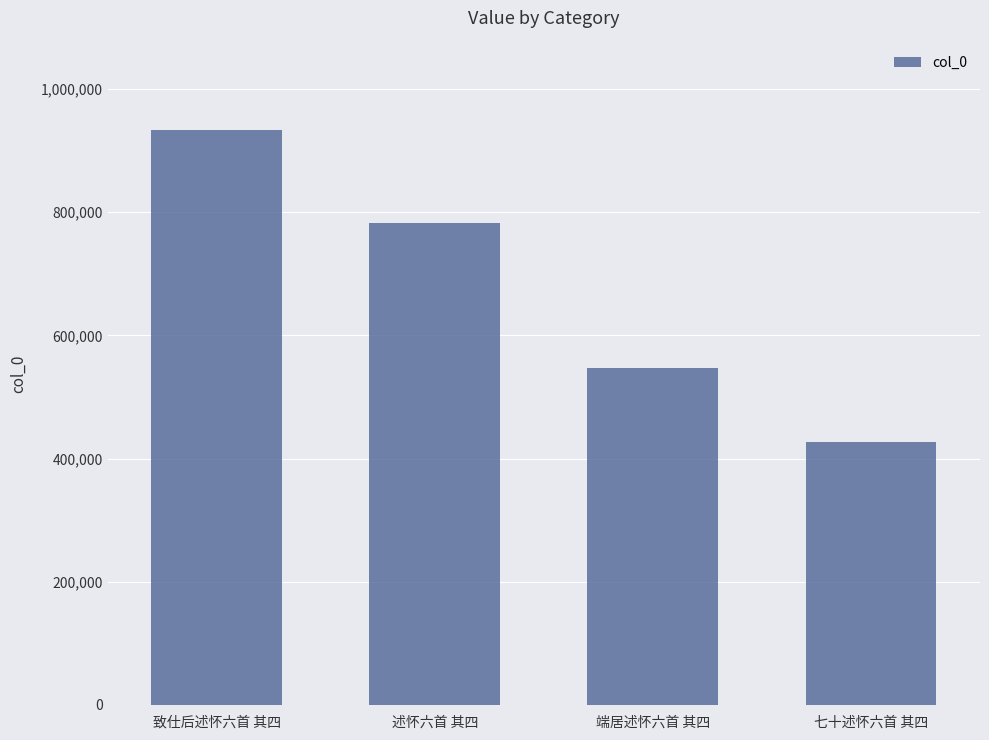

Which has a higher value, 端居述怀六首 其四 or 述怀六首 其四?

述怀六首 其四